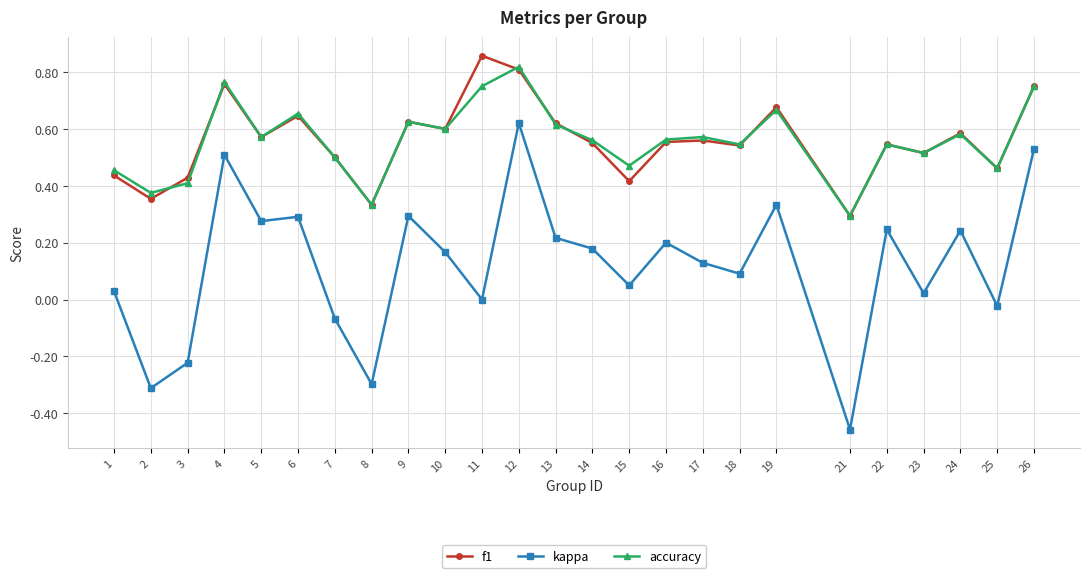

Rank the series by their maximum value, from lowest to highest.

kappa, accuracy, f1